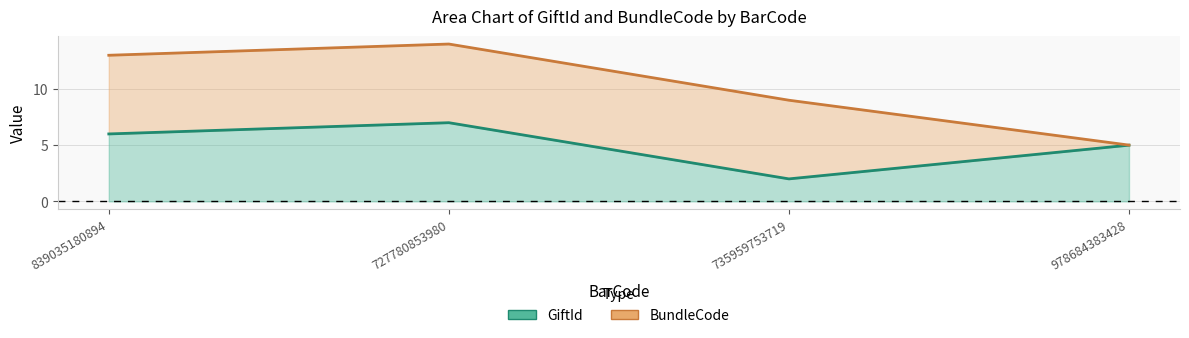

What is the label of the 2nd point from the right?

735959753719